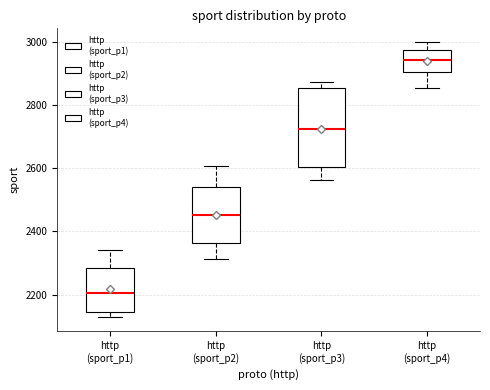

Reading left to right, read every box against the y-axis: the position of its median line, the range the box covers, and the ends of its whiskers. The values are not printed on the chart, so give them approximately, as read against the axis.

http (sport_p1): median 2200, box 2140 to 2280, whiskers 2120 to 2340
http (sport_p2): median 2460, box 2360 to 2540, whiskers 2320 to 2600
http (sport_p3): median 2720, box 2600 to 2860, whiskers 2560 to 2880
http (sport_p4): median 2940, box 2900 to 2980, whiskers 2860 to 3000